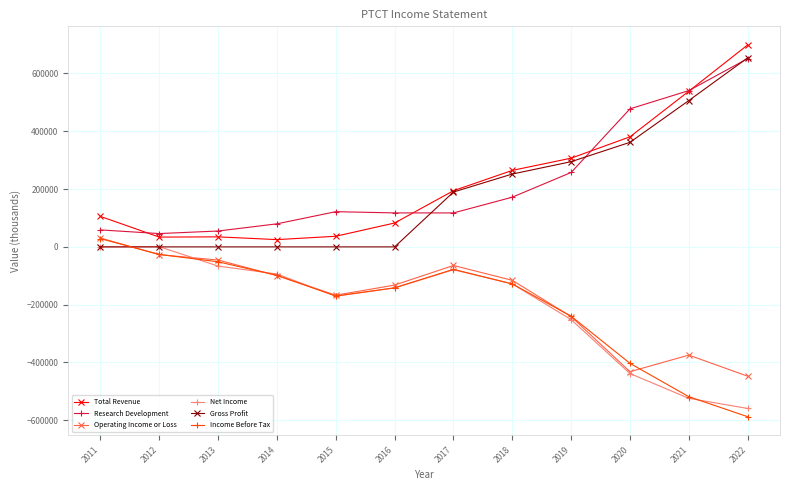

Between 2013 and 2017, which series saw the biggest shift?

Gross Profit